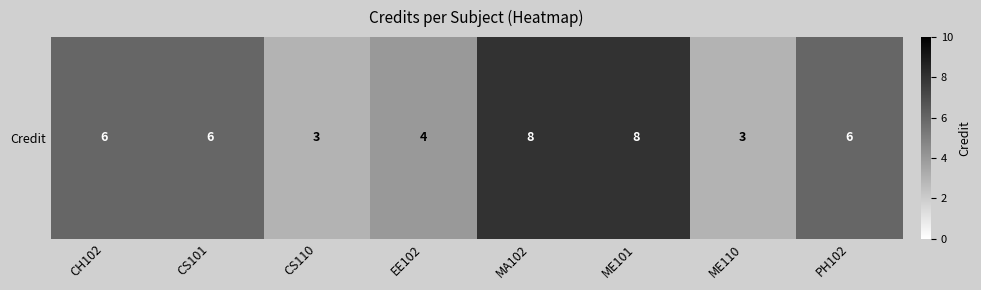

What is the maximum value shown in the chart?

8